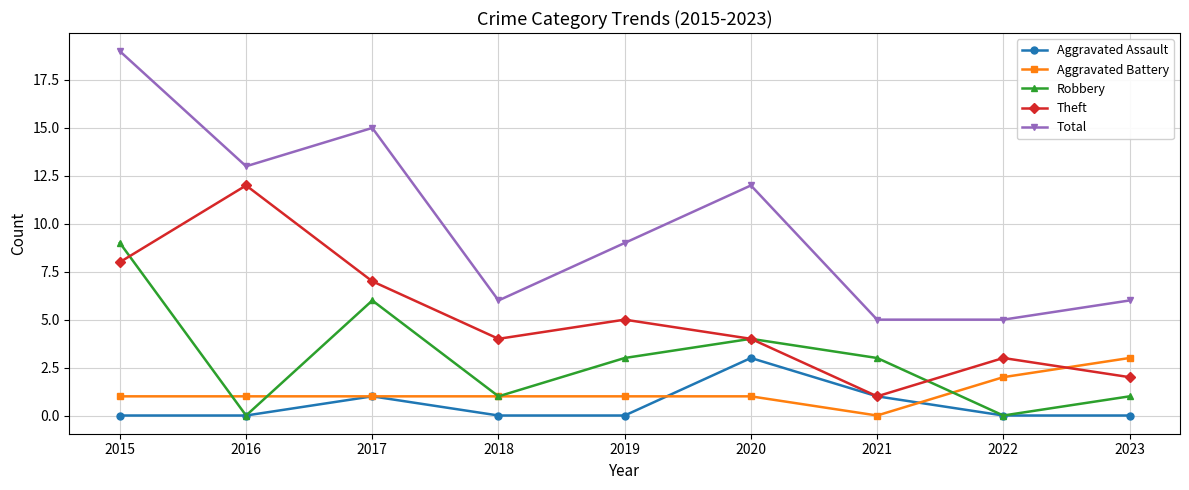

What is the sum of the Theft values at 2020 and 2021?

5